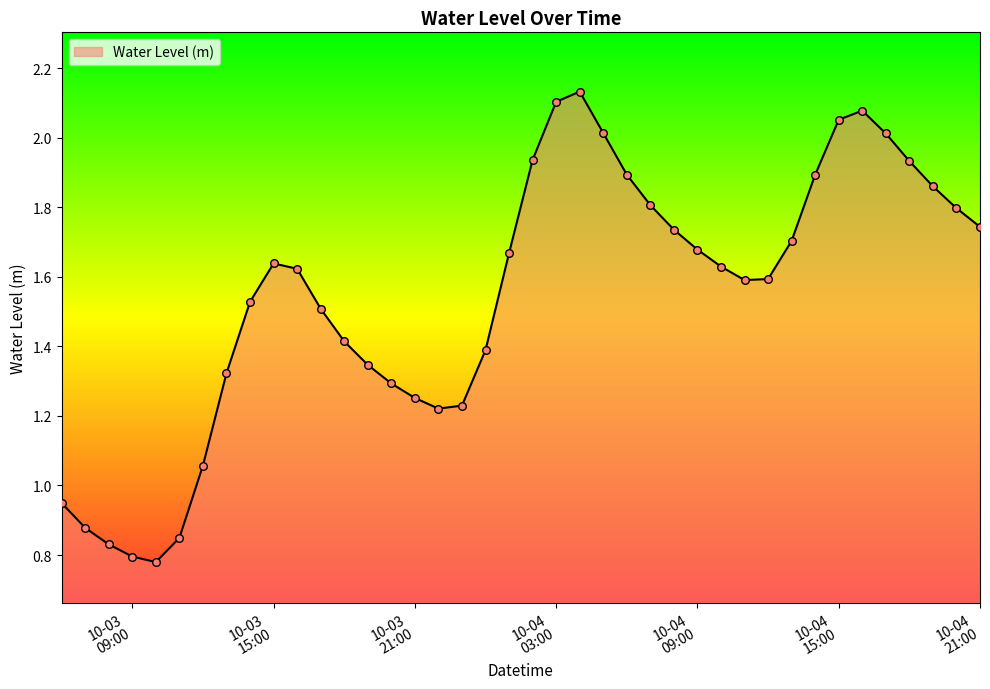

What is the difference between the maximum and minimum values?

1.4